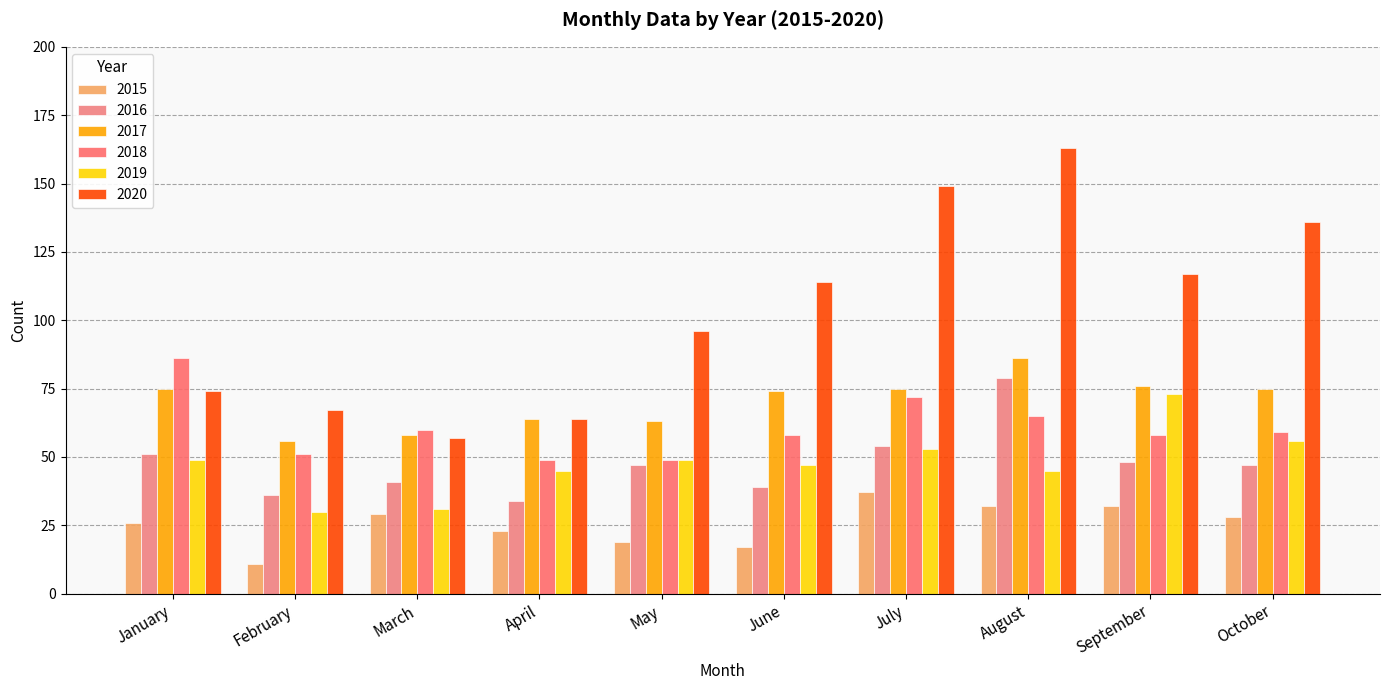

How many groups of bars are there?

10